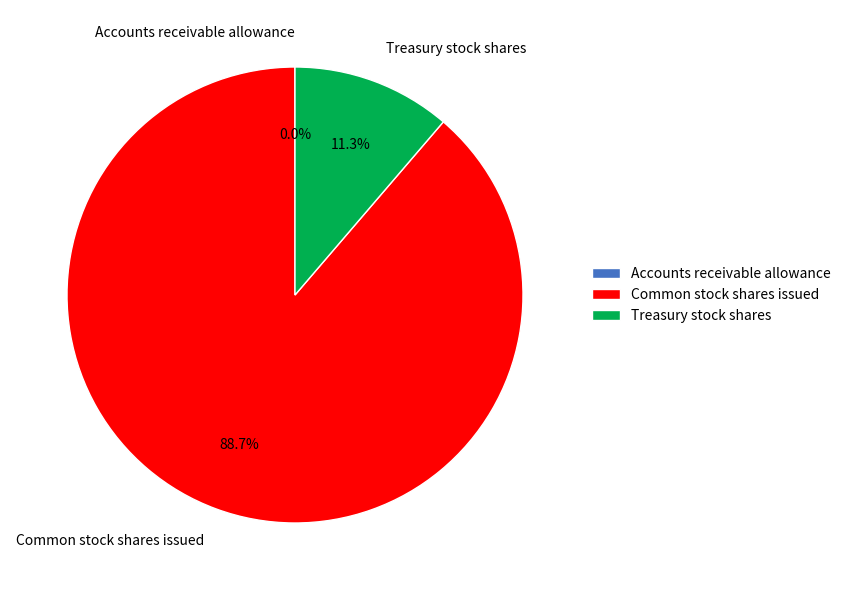

What is the largest slice in the pie chart?

Common stock shares issued